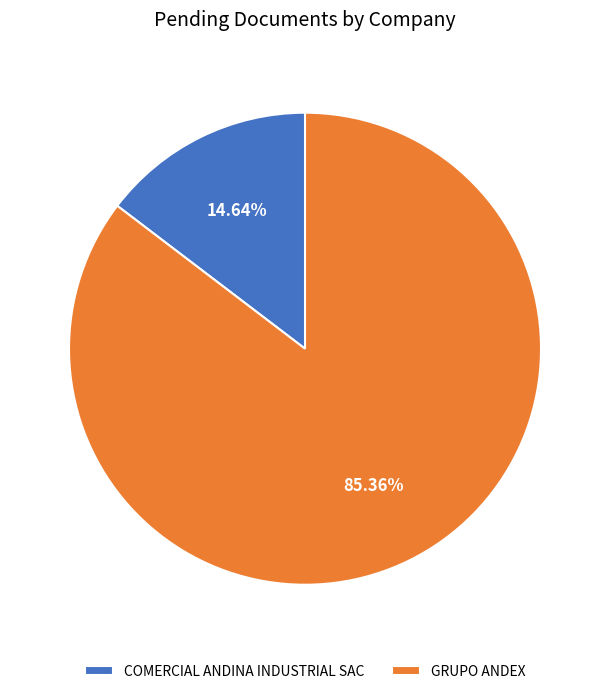

Which has a higher value, GRUPO ANDEX or COMERCIAL ANDINA INDUSTRIAL SAC?

GRUPO ANDEX